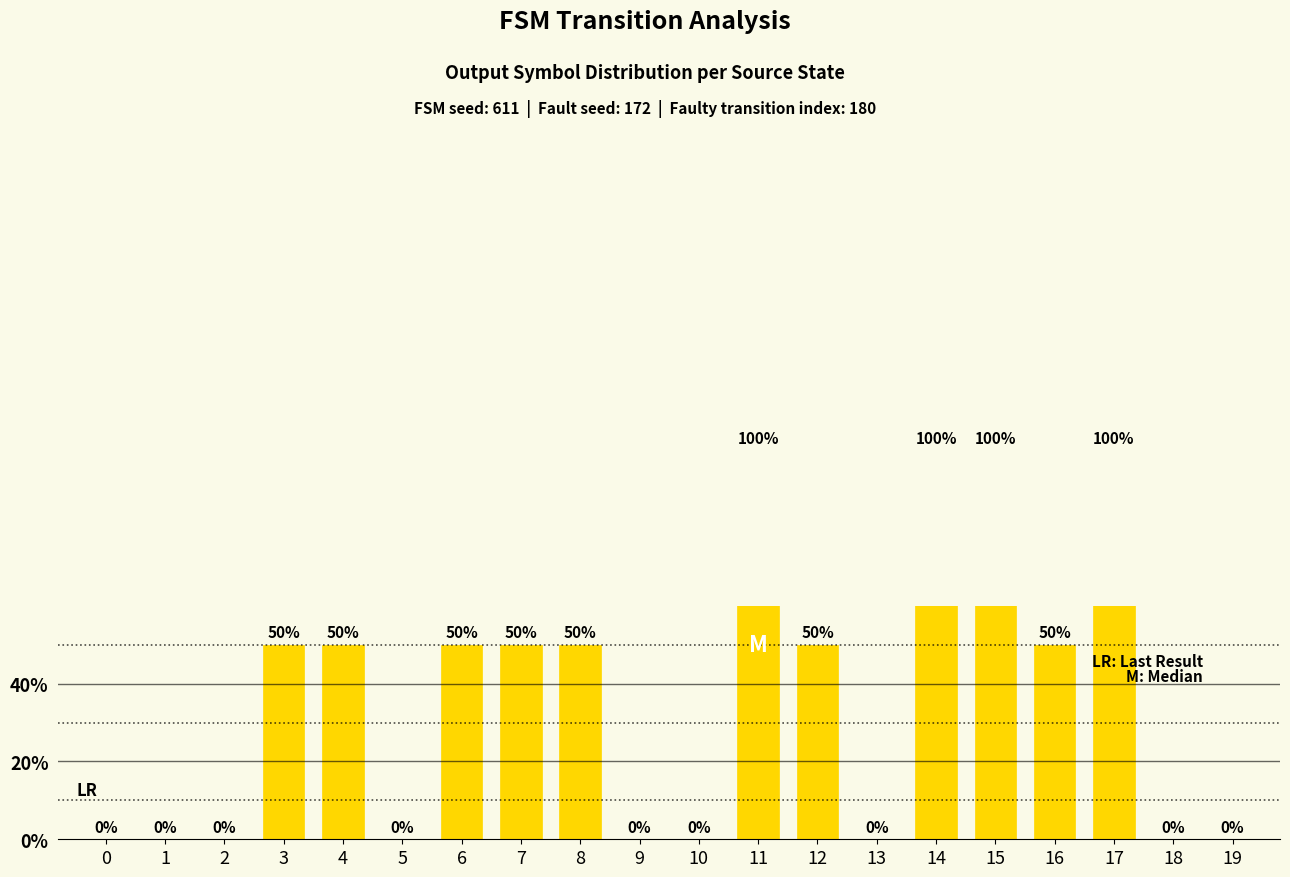

What is the sum of all values?

750